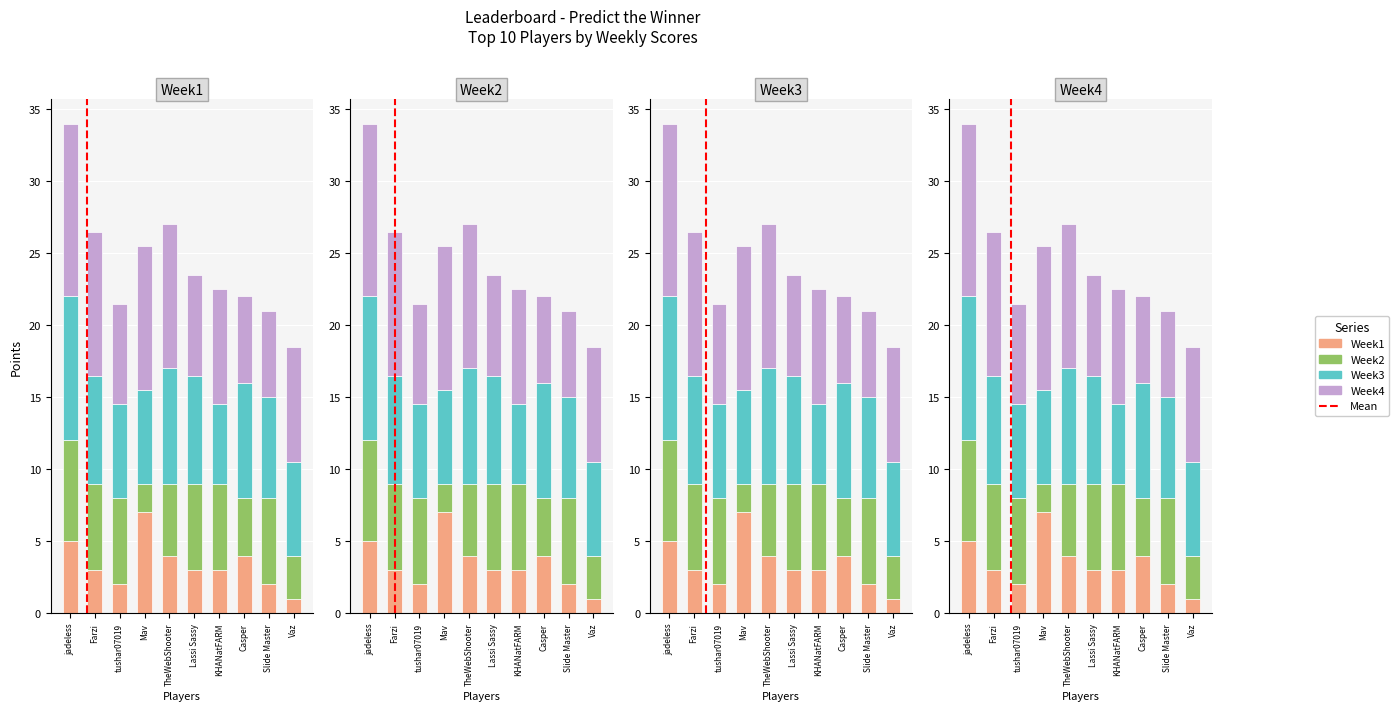

Which series has the largest total across all categories?

Week4